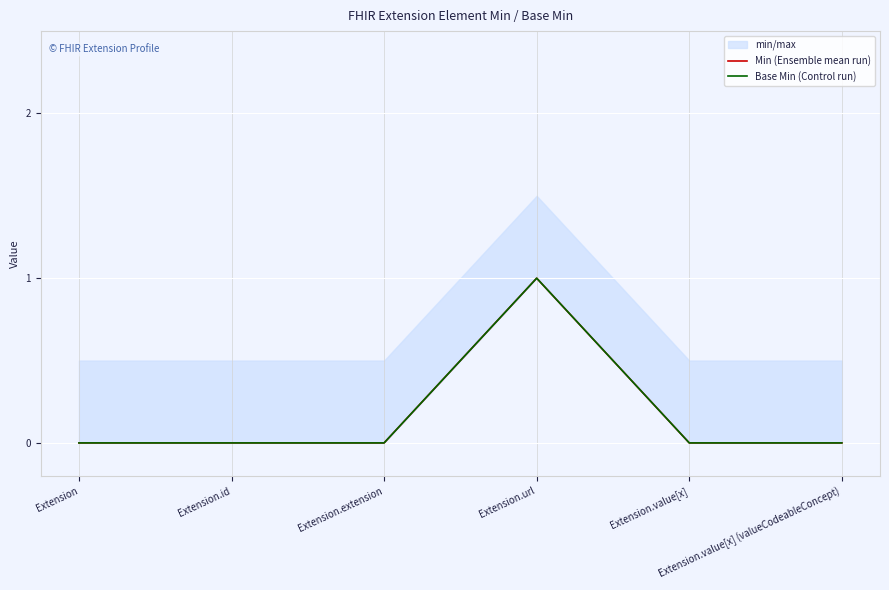

True or false: Base Min (Control run) has a value of 1 at Extension.url.

True